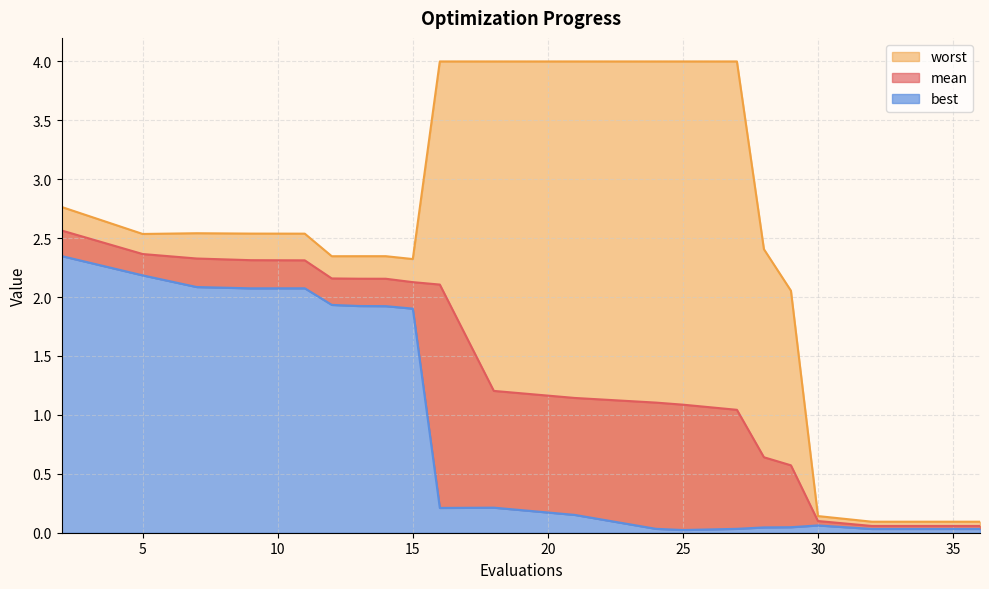

True or false: mean and best cross at least once.

False